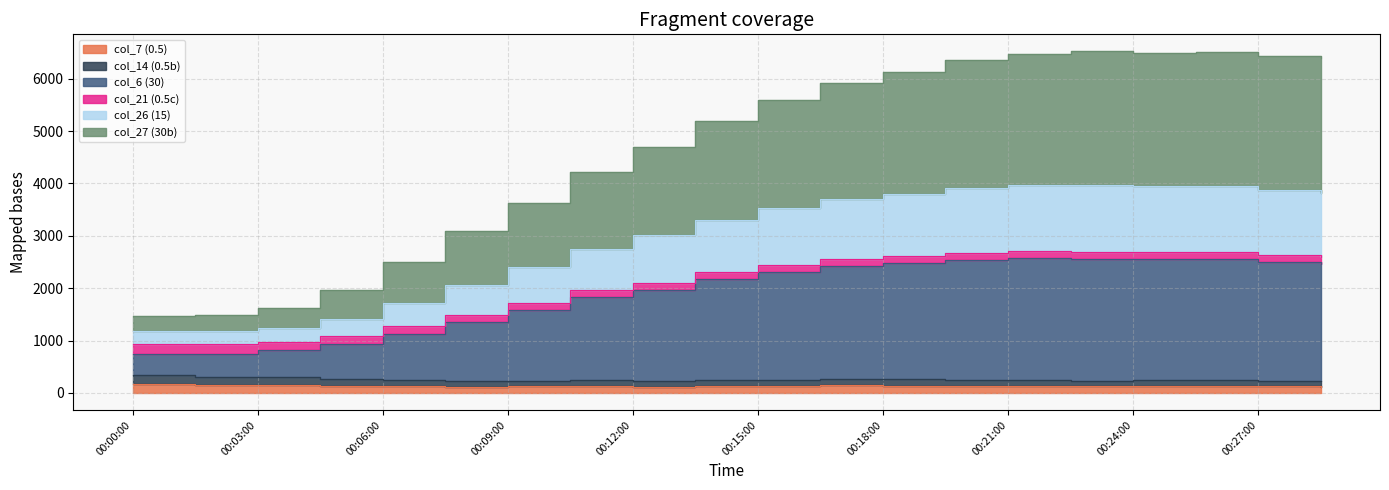

Where is col_6 (30) nearest to the value 1652?

00:09:00